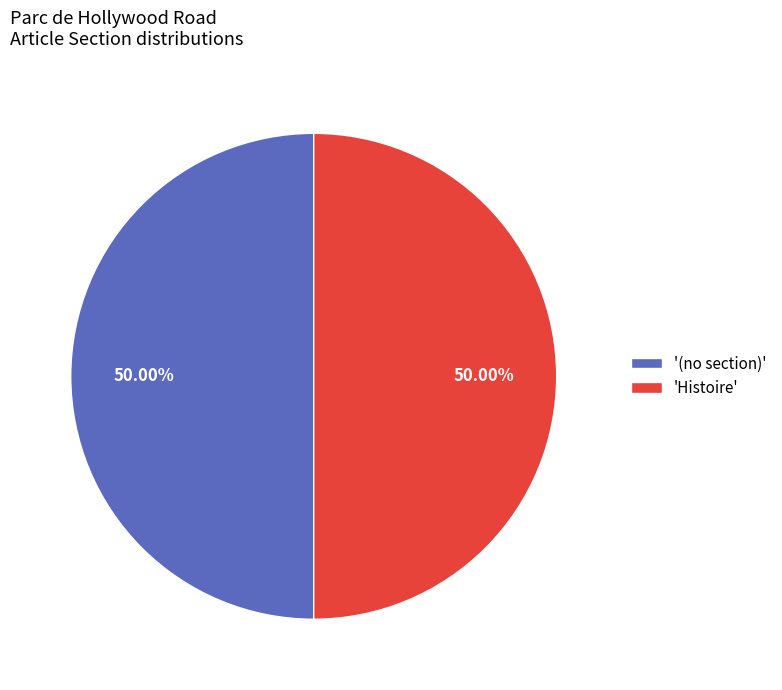

Approximately how many times larger is the value at 'Histoire' compared to '(no section)'?

1.0